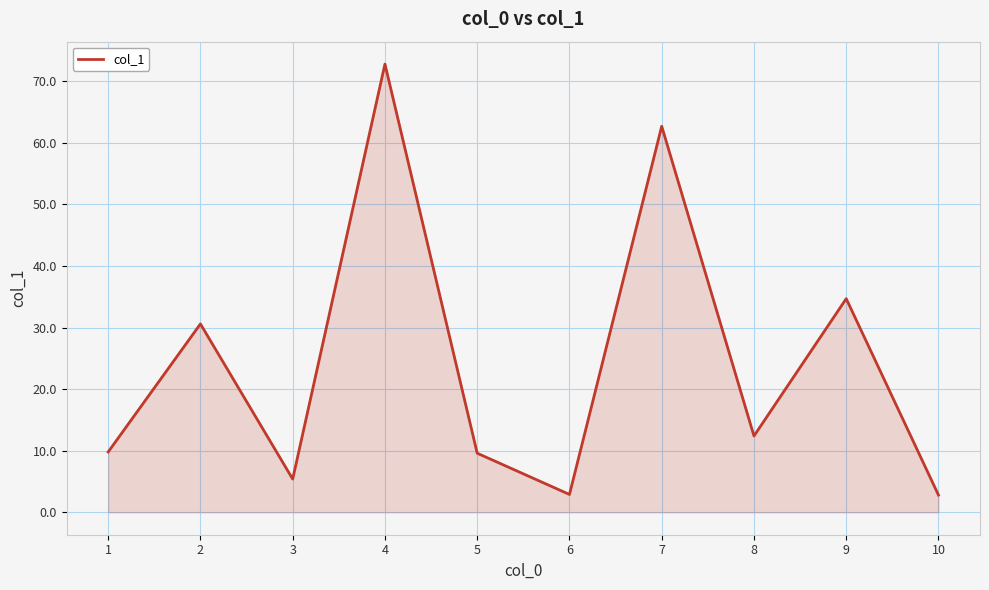

At which category does the data reach its first local valley?

3